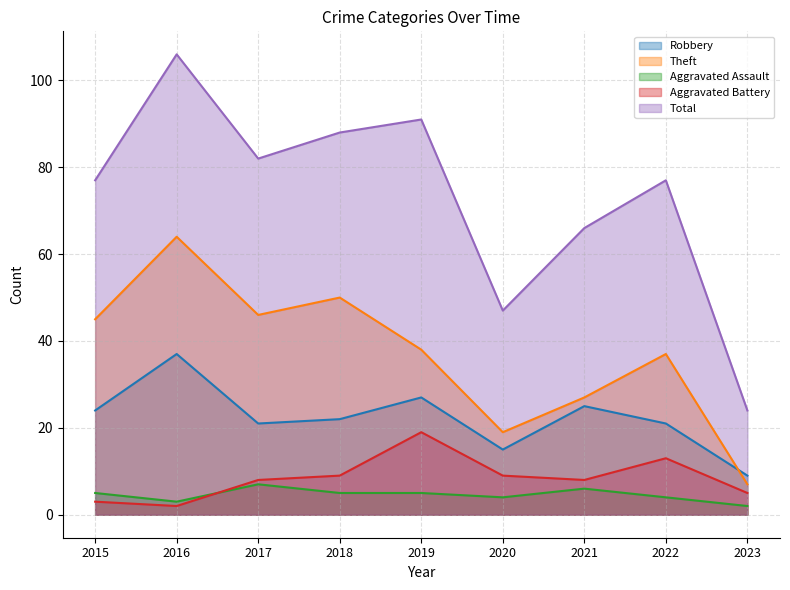

Rank the series at 2015 from highest to lowest value.

Total, Theft, Robbery, Aggravated Assault, Aggravated Battery